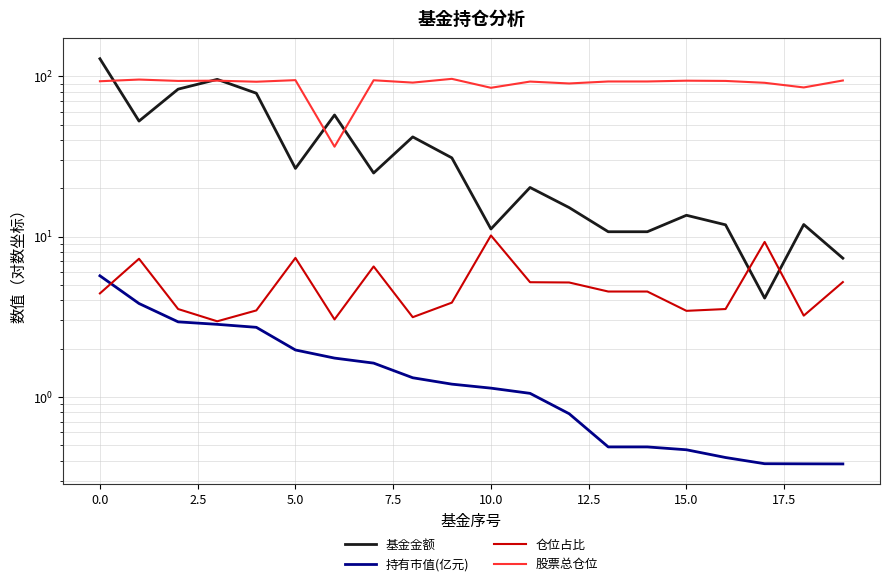

Reading left to right, list all the values displayed in this chart.

基金金额: 128.8	52.6	83.2	95.7	78.5	26.6	57.4	24.9	41.9	31.0	11.2	20.2	15.2	10.7	10.7	13.6	11.8	4.1	11.9	7.3
持有市值(亿元): 5.7	3.8	2.9	2.8	2.7	2.0	1.7	1.6	1.3	1.2	1.1	1.1	0.8	0.5	0.5	0.5	0.4	0.4	0.4	0.4
仓位占比: 4.4	7.3	3.5	3.0	3.5	7.4	3.0	6.5	3.1	3.9	10.2	5.2	5.2	4.5	4.5	3.4	3.5	9.3	3.2	5.2
股票总仓位: 93.2	95.5	93.6	94.0	92.5	94.7	36.4	94.5	91.4	96.5	84.8	92.8	90.3	92.9	92.9	93.9	93.6	91.1	85.2	94.2